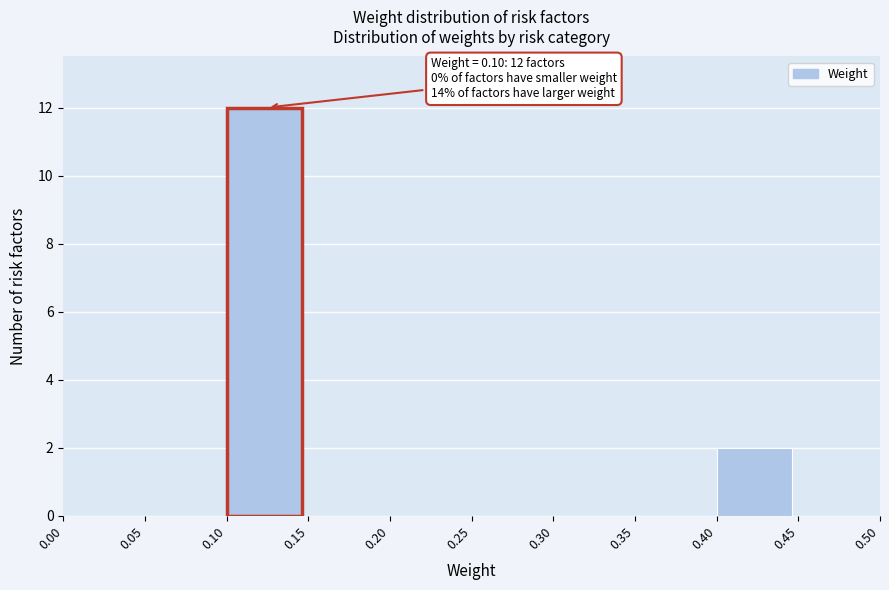

Which range on the x-axis has the tallest bar?

0.10 to 0.15